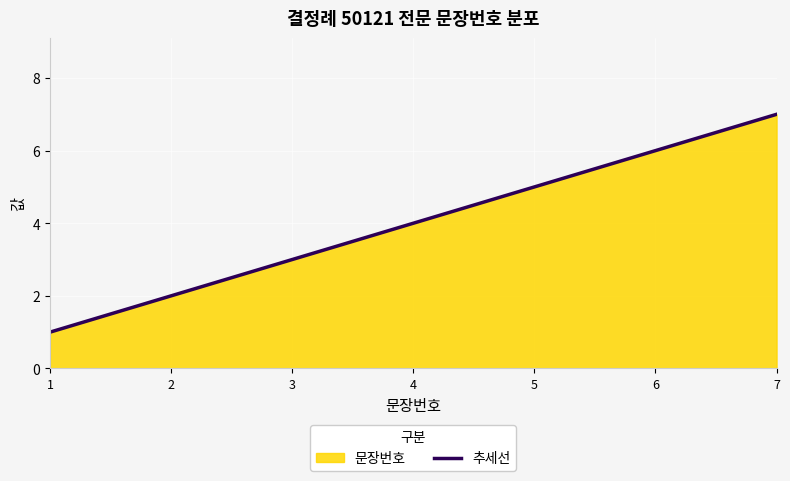

What is the sum of the values at 6 and 2?

8.0